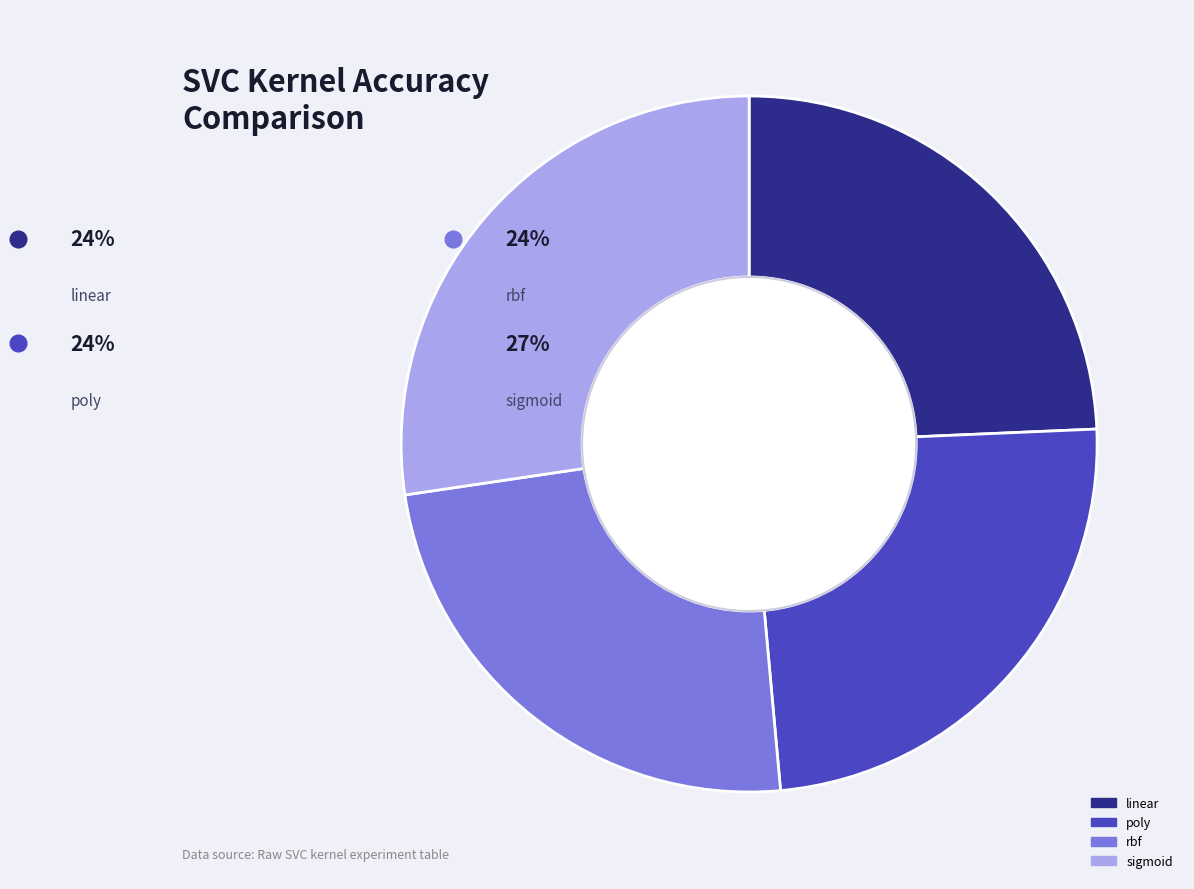

To the nearest percent, what is the difference between the sigmoid and rbf slice percentages?

3%